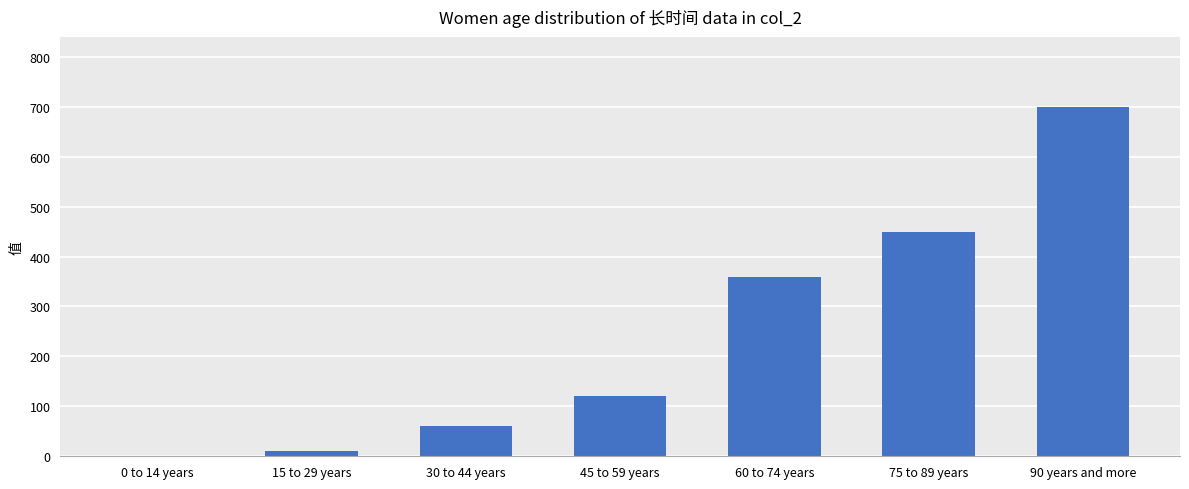

What is the maximum value shown in the chart?

700.0